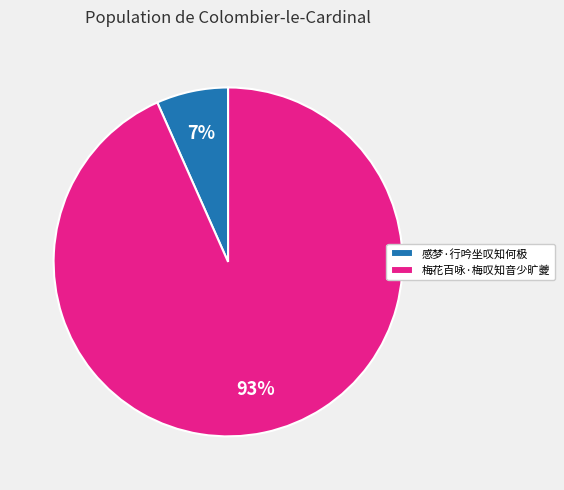

Do 感梦·行吟坐叹知何极 and 梅花百咏·梅叹知音少旷夔 together represent more than half of the pie?

Yes